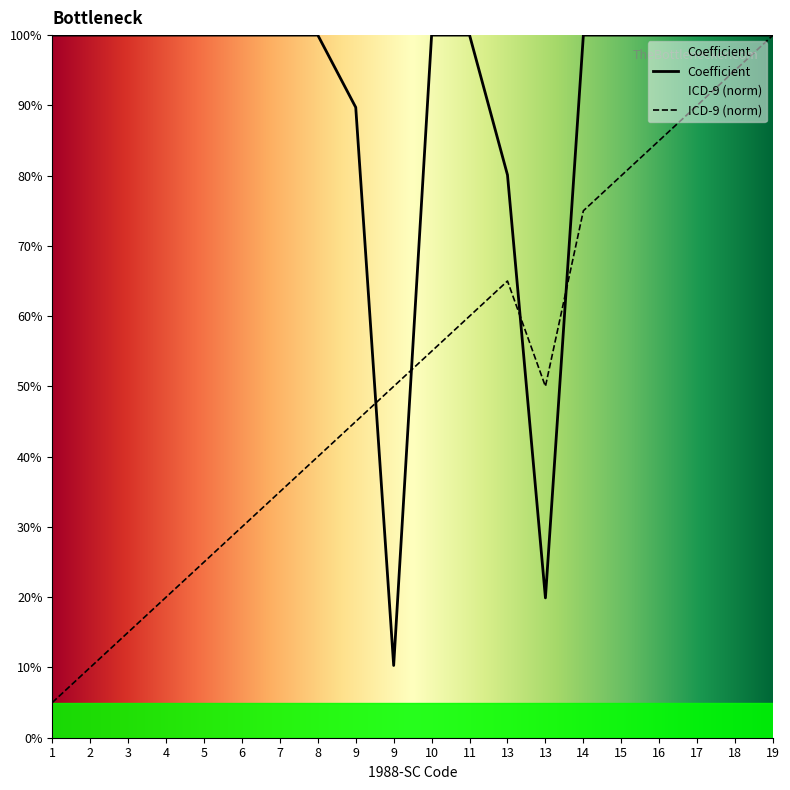

Reading right to left, extract all data points from this chart.

ICD-9: 19=1.0	18=0.9	17=0.9	16=0.8	15=0.8	14=0.8	13=0.5	13=0.7	11=0.6	10=0.6	9=0.5	9=0.5	8=0.4	7=0.3	6=0.3	5=0.2	4=0.2	3=0.1	2=0.1	1=0.1
Coefficient: 19=1.0	18=1.0	17=1.0	16=1.0	15=1.0	14=1.0	13=0.2	13=0.8	11=1.0	10=1.0	9=0.1	9=0.9	8=1.0	7=1.0	6=1.0	5=1.0	4=1.0	3=1.0	2=1.0	1=1.0